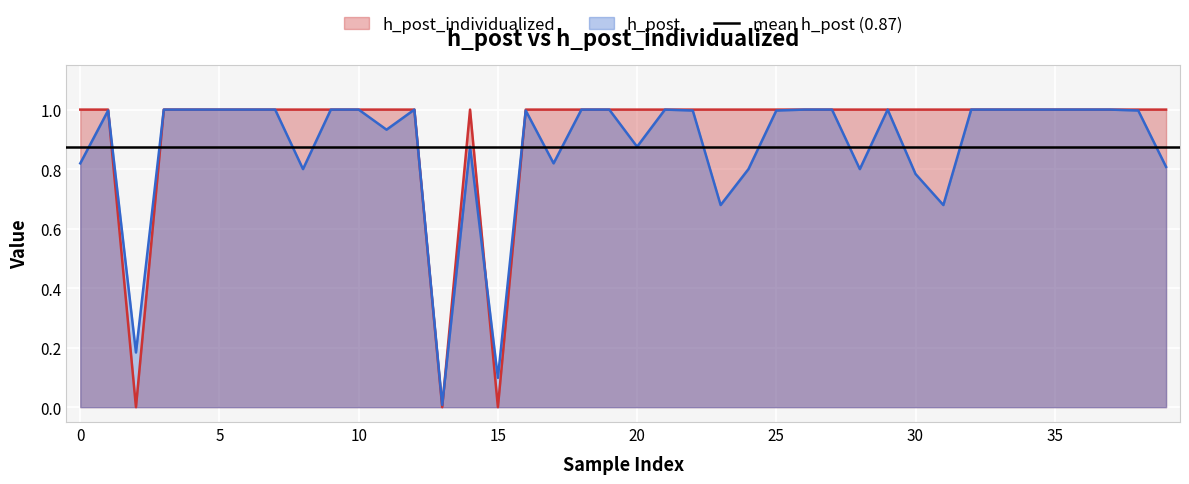

Which series has the widest spread of values?

h_post_individualized